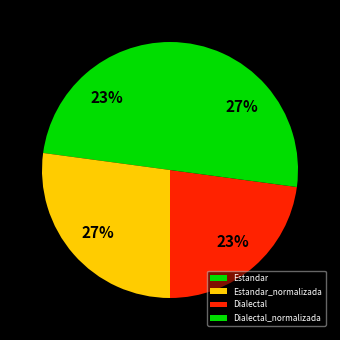

What is the ratio of the value at Estandar to the value at Dialectal_normalizada?

0.8